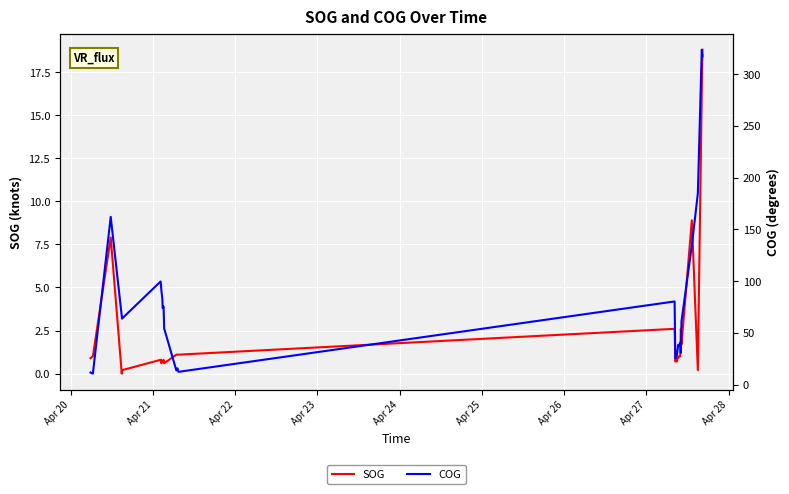

What are all the series names shown in the legend?

SOG, COG